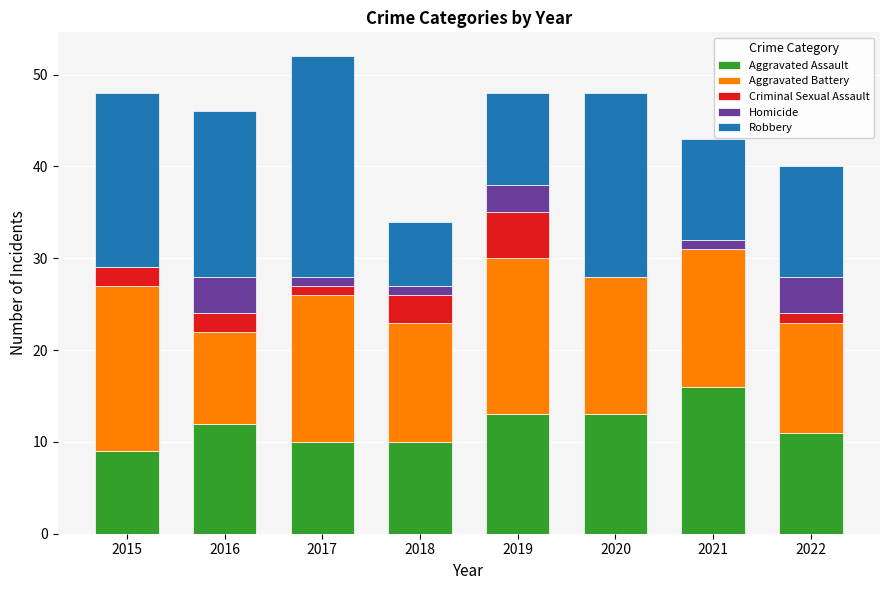

Which category has the highest value in the Aggravated Assault series?

2021